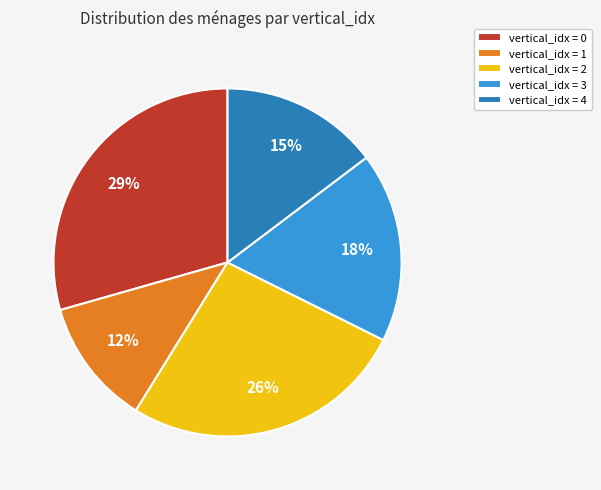

Does any single category account for the majority?

No